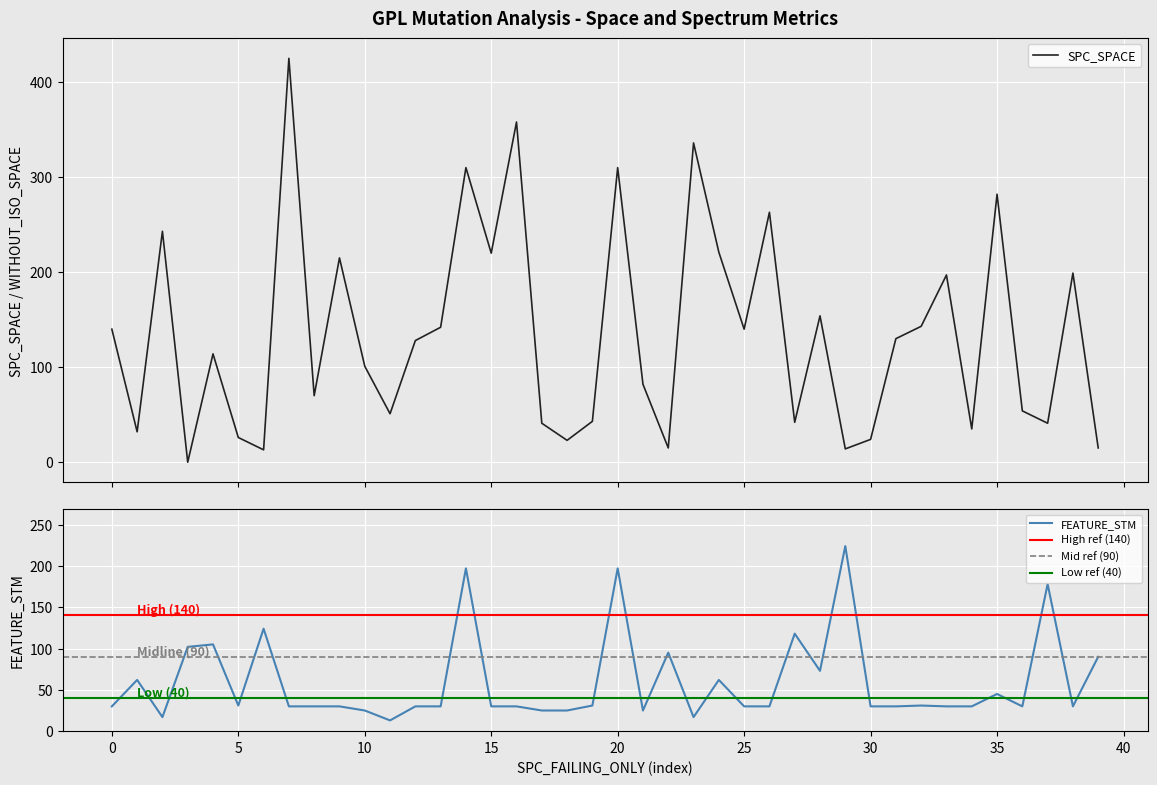

Reading left to right, what are all the values shown in this chart?

SPC_SPACE: 140	32	243	0	114	26	13	425	70	215	101	51	128	142	310	220	358	41	23	43	310	82	15	336	221	140	263	42	154	14	24	130	143	197	35	282	54	41	199	15
FEATURE_STM: 30	62	17	102	105	31	124	30	30	30	25	13	30	30	197	30	30	25	25	31	197	25	95	17	62	30	30	118	73	224	30	30	31	30	30	45	30	178	30	90